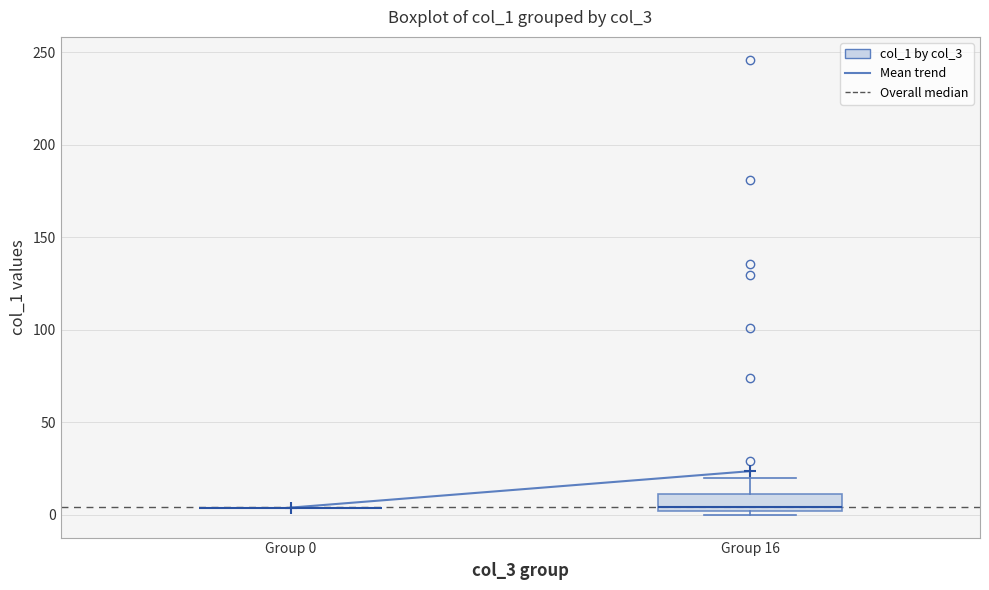

Reading left to right, read every box against the y-axis: the position of its median line, the range the box covers, and the ends of its whiskers. The values are not printed on the chart, so give them approximately, as read against the axis.

Group 0: box collapsed to a line at 5, whiskers 5 to 5
Group 16: median 5, box 0 to 10, whiskers 0 (just below the box's lower edge) to 20